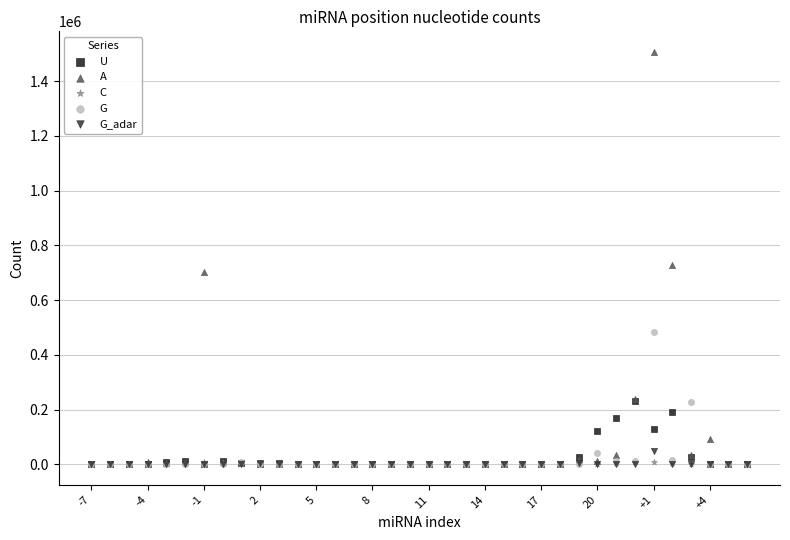

Which series reaches the maximum Y coordinate?

A